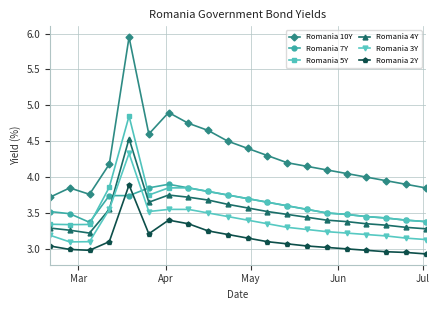

What are all the series names shown in the legend?

Romania 10Y, Romania 7Y, Romania 5Y, Romania 4Y, Romania 3Y, Romania 2Y